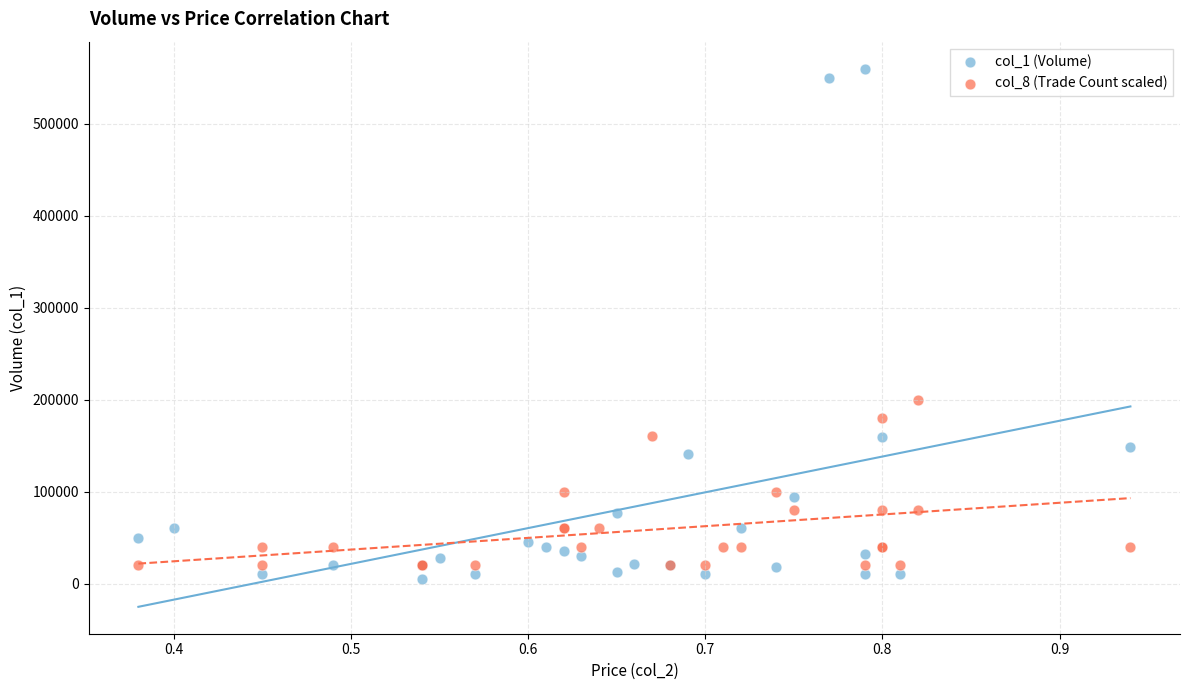

Which series has the widest spread of Y values?

col_1 (Volume)